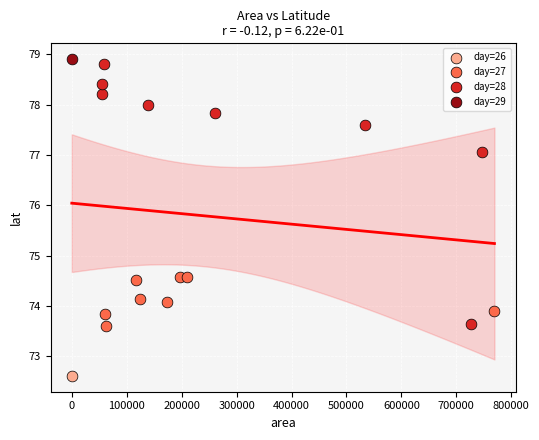

What are all the series names shown in the legend?

day=26, day=27, day=28, day=29